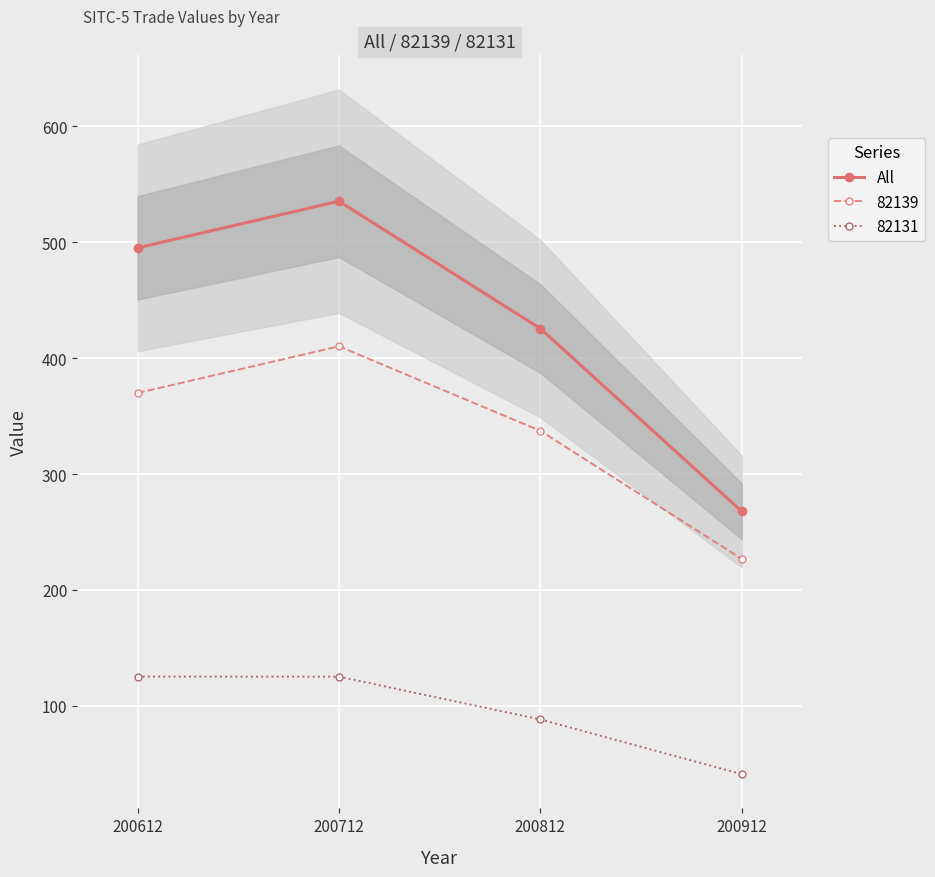

How many lines are shown in the chart?

1